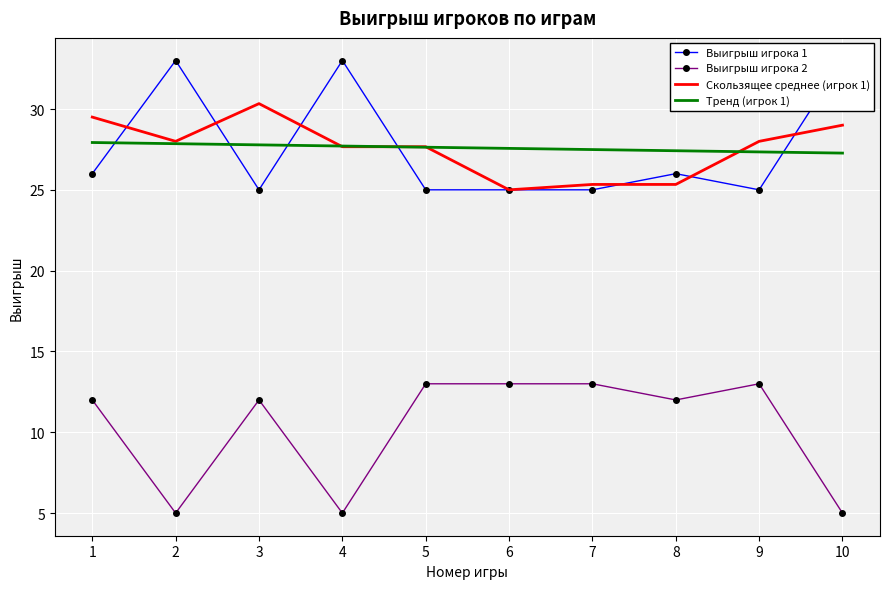

Reading left to right, list all the values displayed in this chart.

Выигрыш игрока 1: 26.0	33.0	25.0	33.0	25.0	25.0	25.0	26.0	25.0	33.0
Выигрыш игрока 2: 12.0	5.0	12.0	5.0	13.0	13.0	13.0	12.0	13.0	5.0
Скользящее среднее (игрок 1): 29.5	28.0	30.3	27.7	27.7	25.0	25.3	25.3	28.0	29.0
Тренд (игрок 1): 27.9	27.9	27.8	27.7	27.6	27.6	27.5	27.4	27.3	27.3